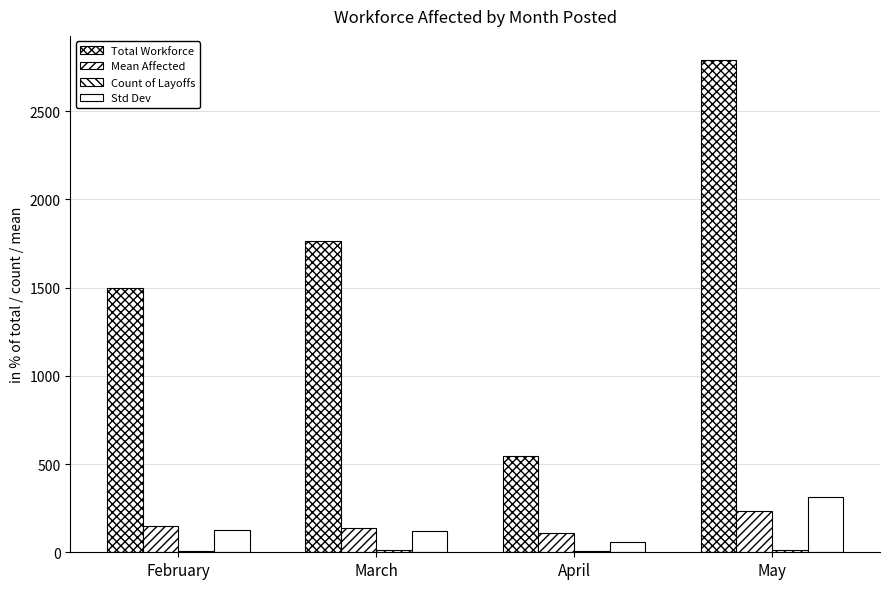

What is the difference between the maximum and minimum values in the Total Workforce series?

2244